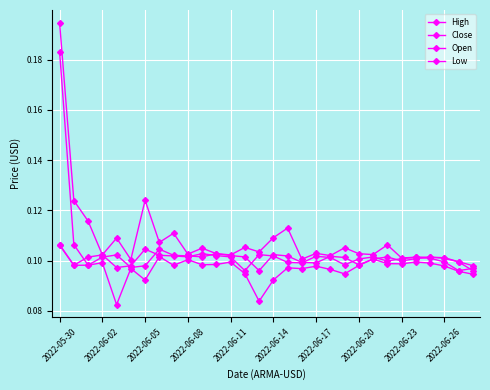

At which label does Open reach its peak?

2022-05-30